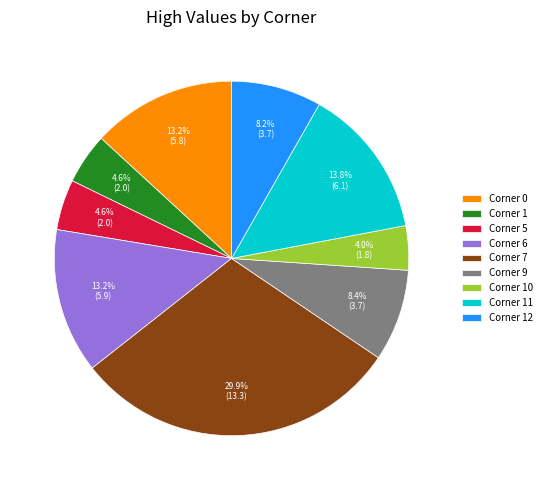

Does any single category account for the majority?

No